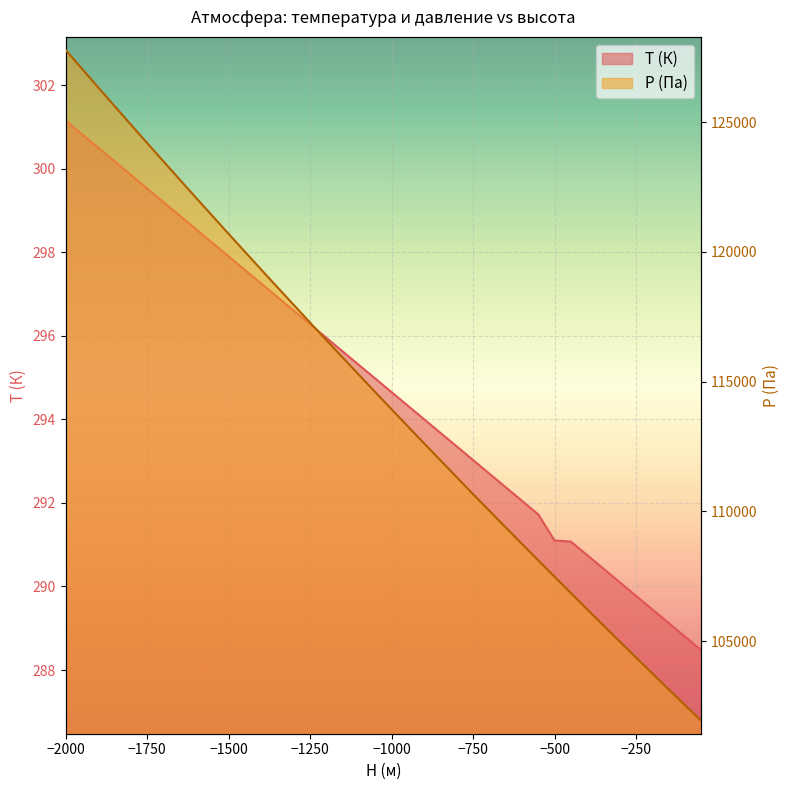

Rank the series by their average value, from highest to lowest.

P (Па), T (К)